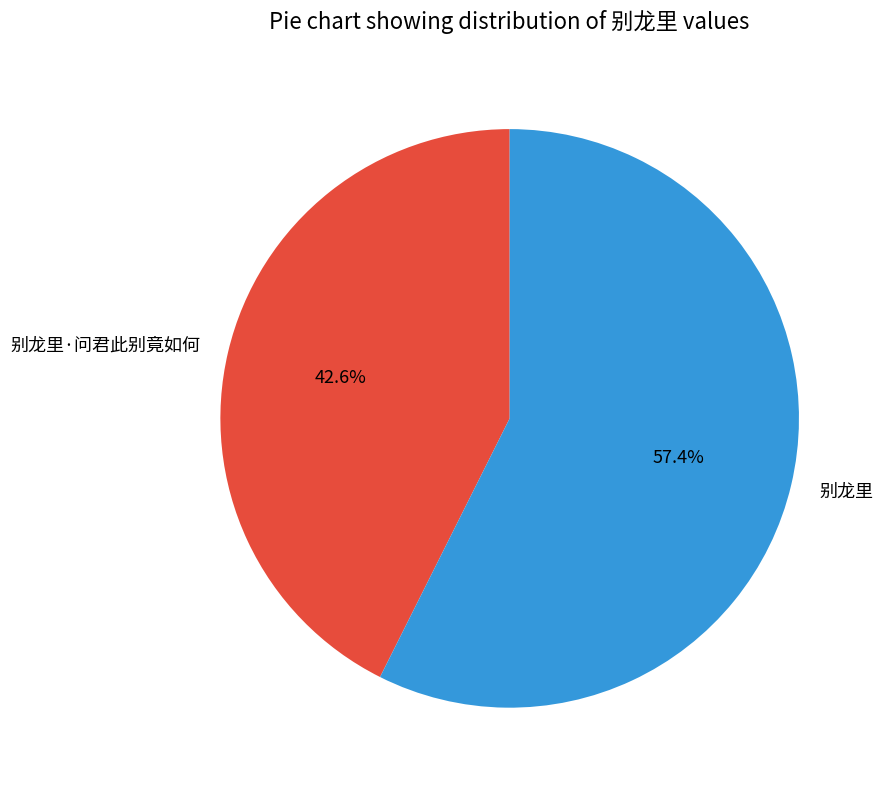

Does 别龙里·问君此别竟如何 represent more than half of the total?

No